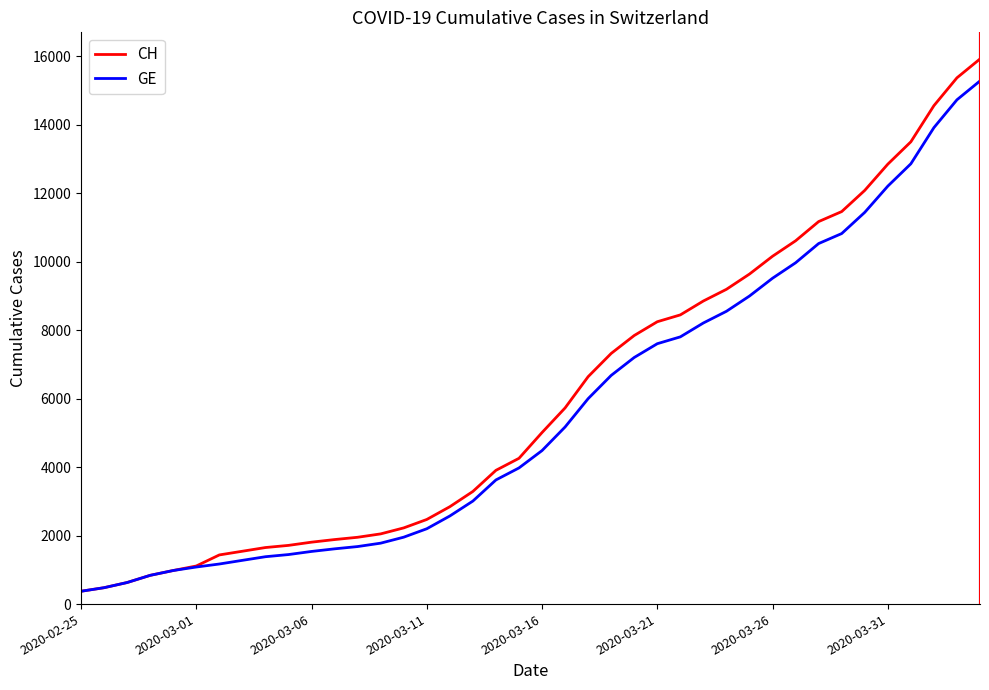

What is the maximum value for CH?

15926